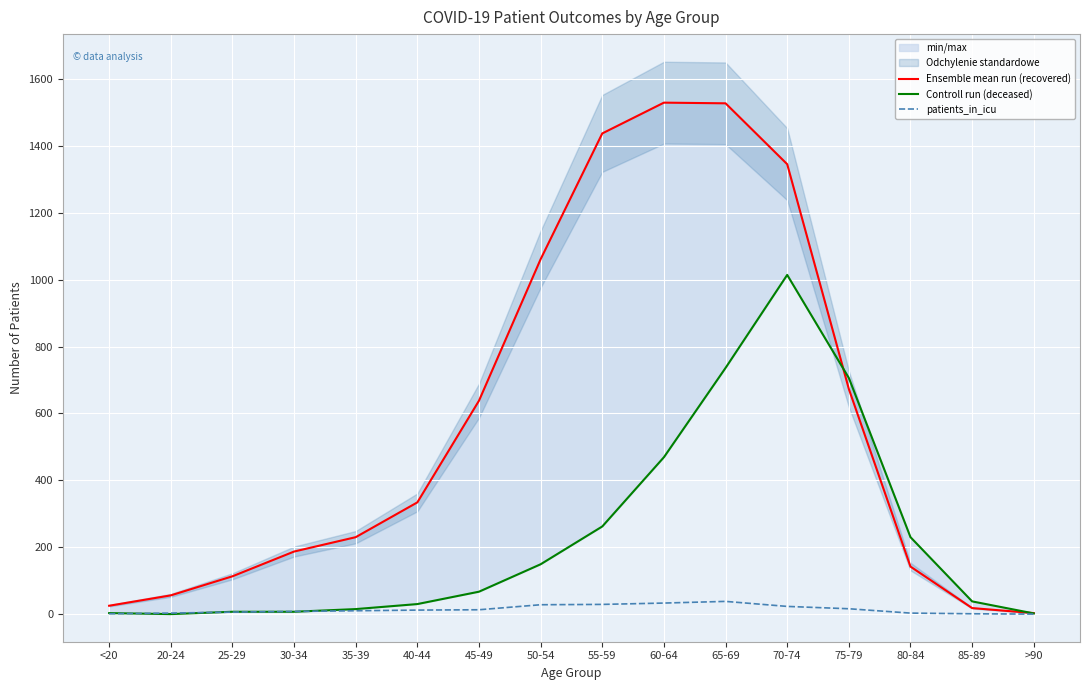

What is the difference between the second highest and second lowest values in the Ensemble mean run (recovered) series?

1509